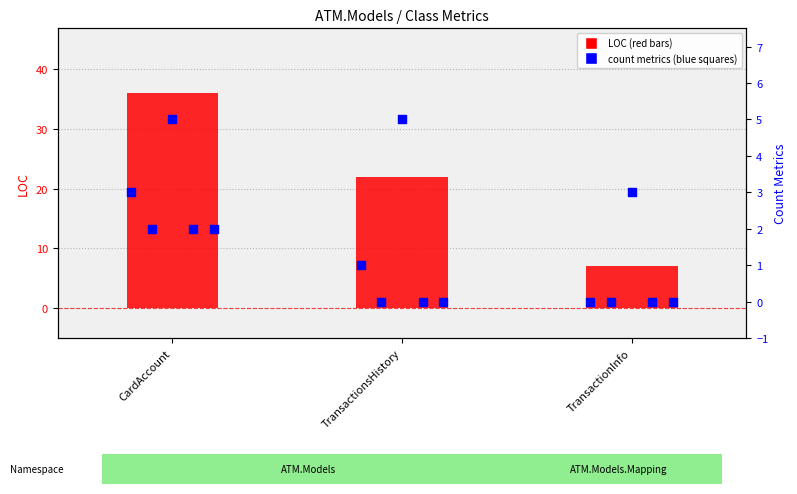

What is the total value across all series at TransactionInfo?

10